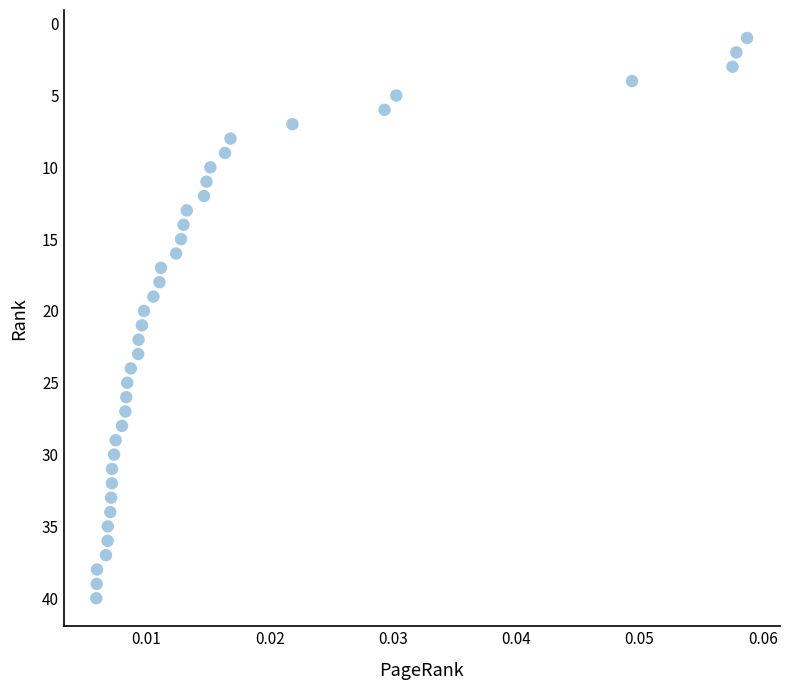

What is the range of Y values (max minus min)?

39